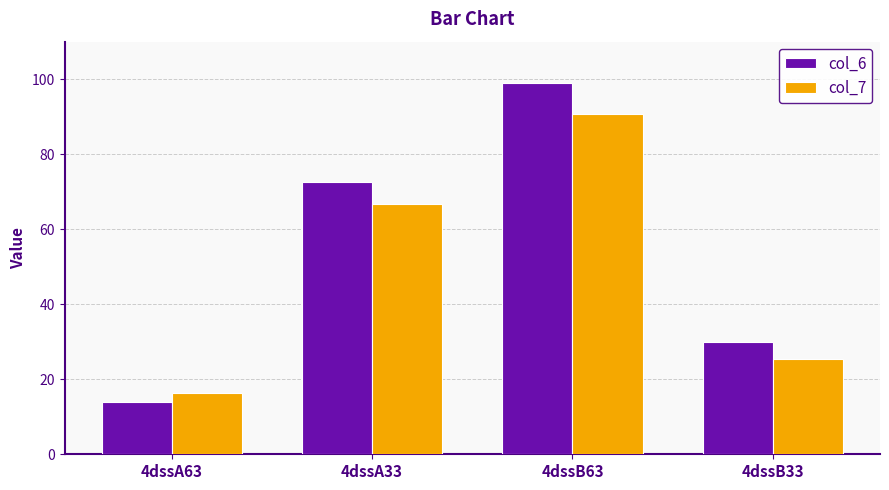

List the series in order of their peak value, lowest first.

col_7, col_6